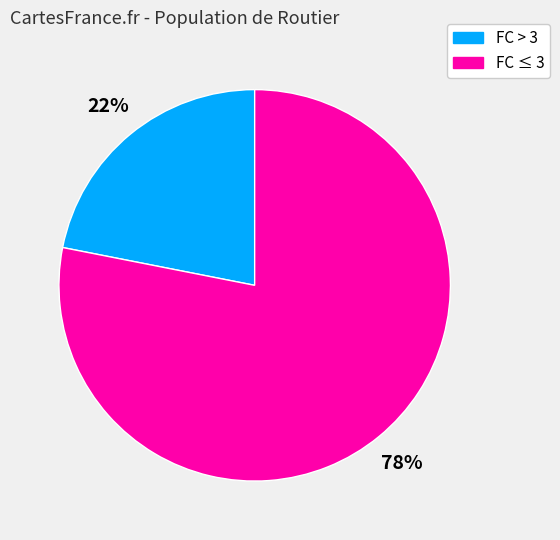

To the nearest percent, what is the average slice percentage?

50%